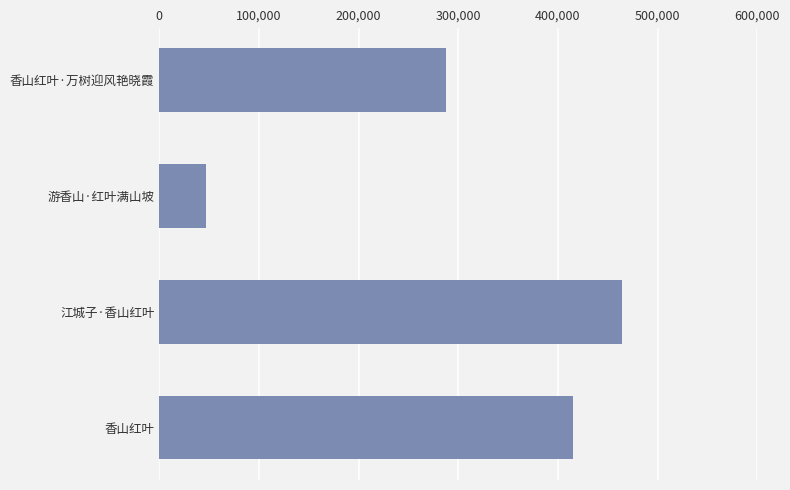

What is the label of the 4th bar from the top?

香山红叶